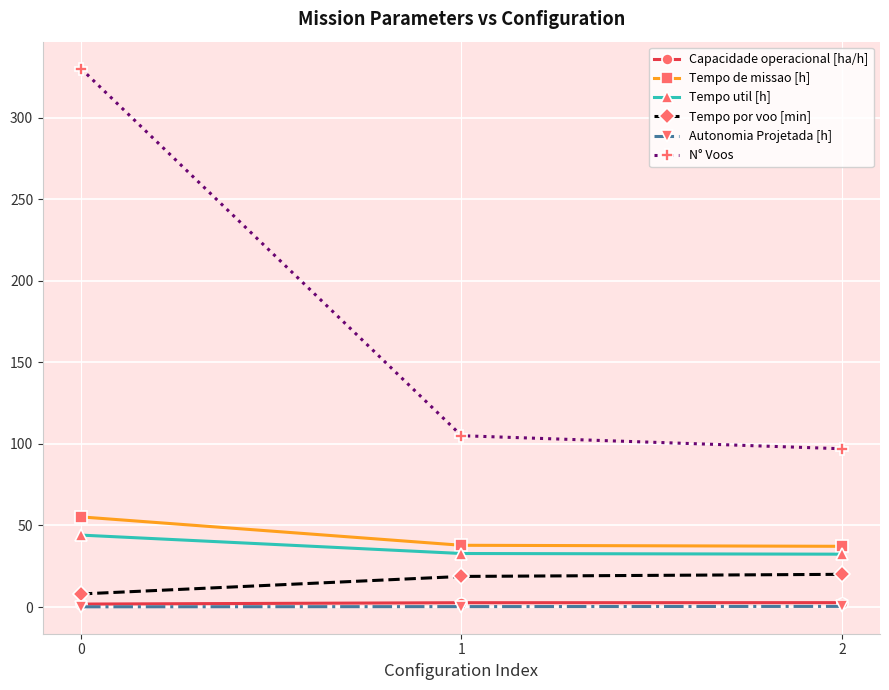

Which series has the largest range (max minus min)?

N° Voos